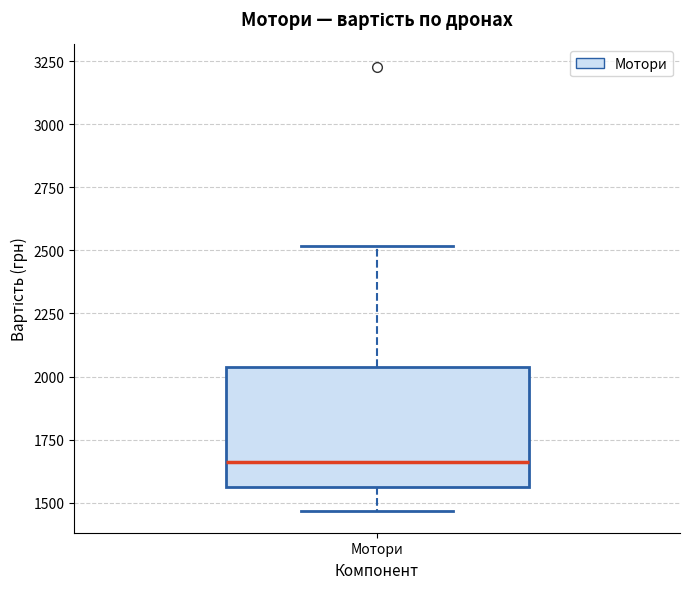

Read this box plot against the y-axis: the position of the median line, the range covered by the box, and the ends of both whiskers. The values are not printed on the chart, so give them approximately, as read against the axis.

median 1650, box 1550 to 2050, whiskers 1450 to 2500